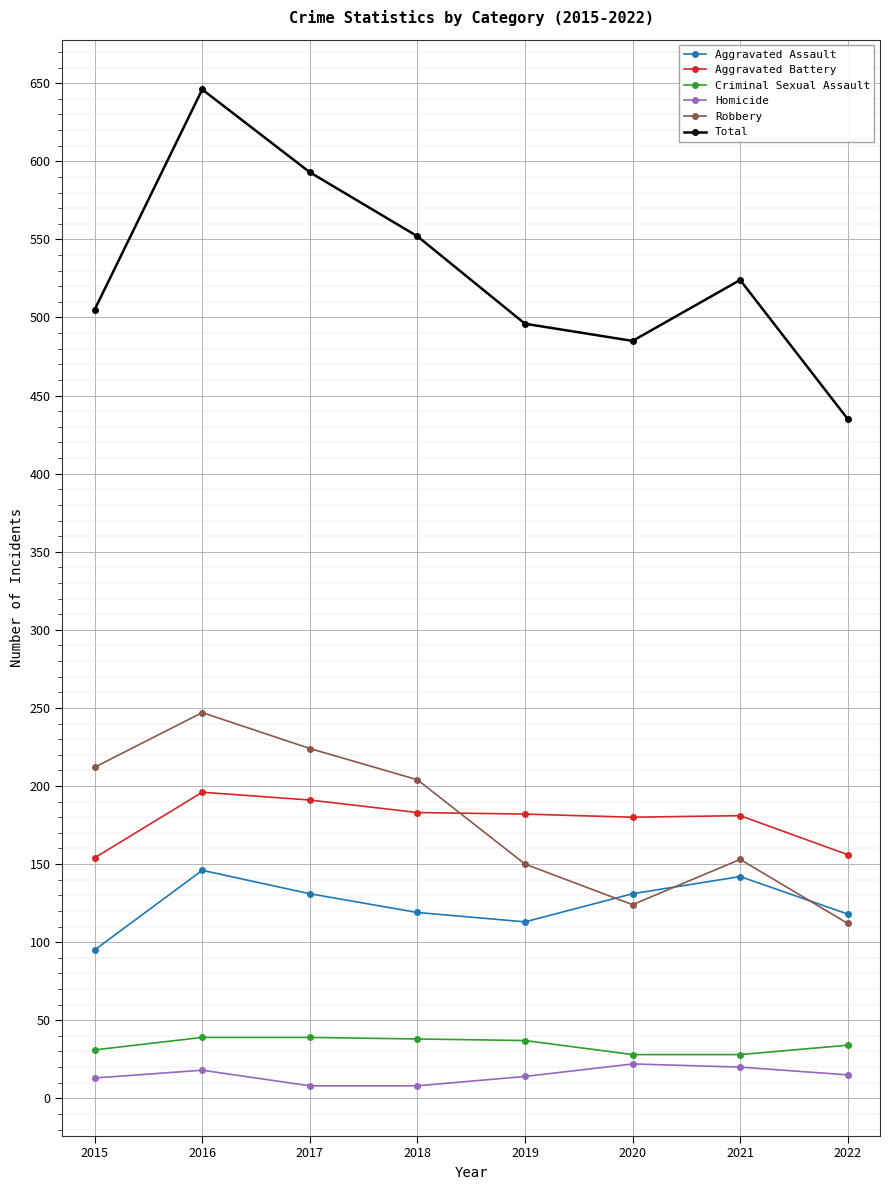

Where does the Criminal Sexual Assault series first go above 37?

2016